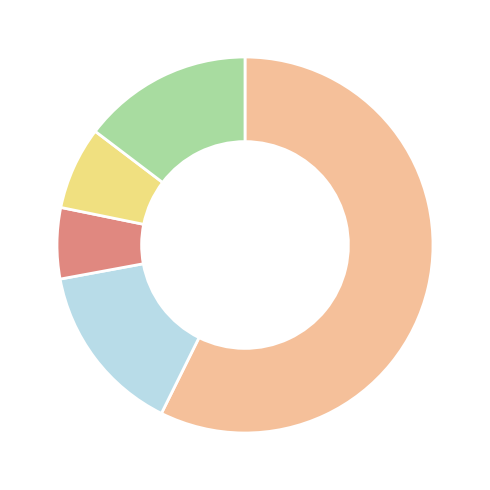

Is there a majority slice in this chart?

Yes